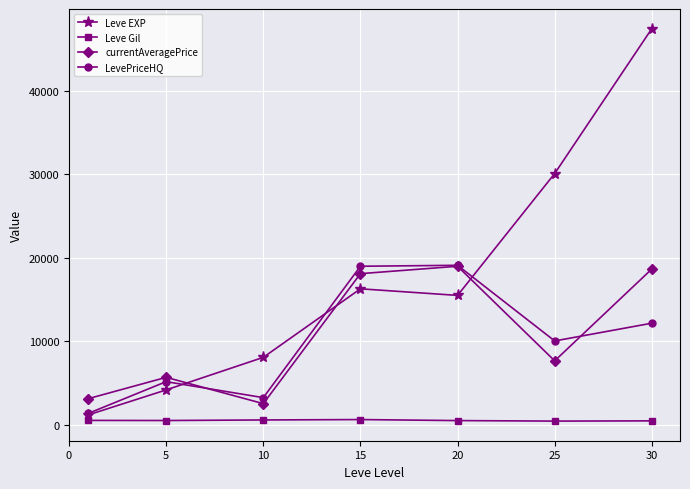

True or false: LevePriceHQ has more than 0 points higher than both neighbors.

True